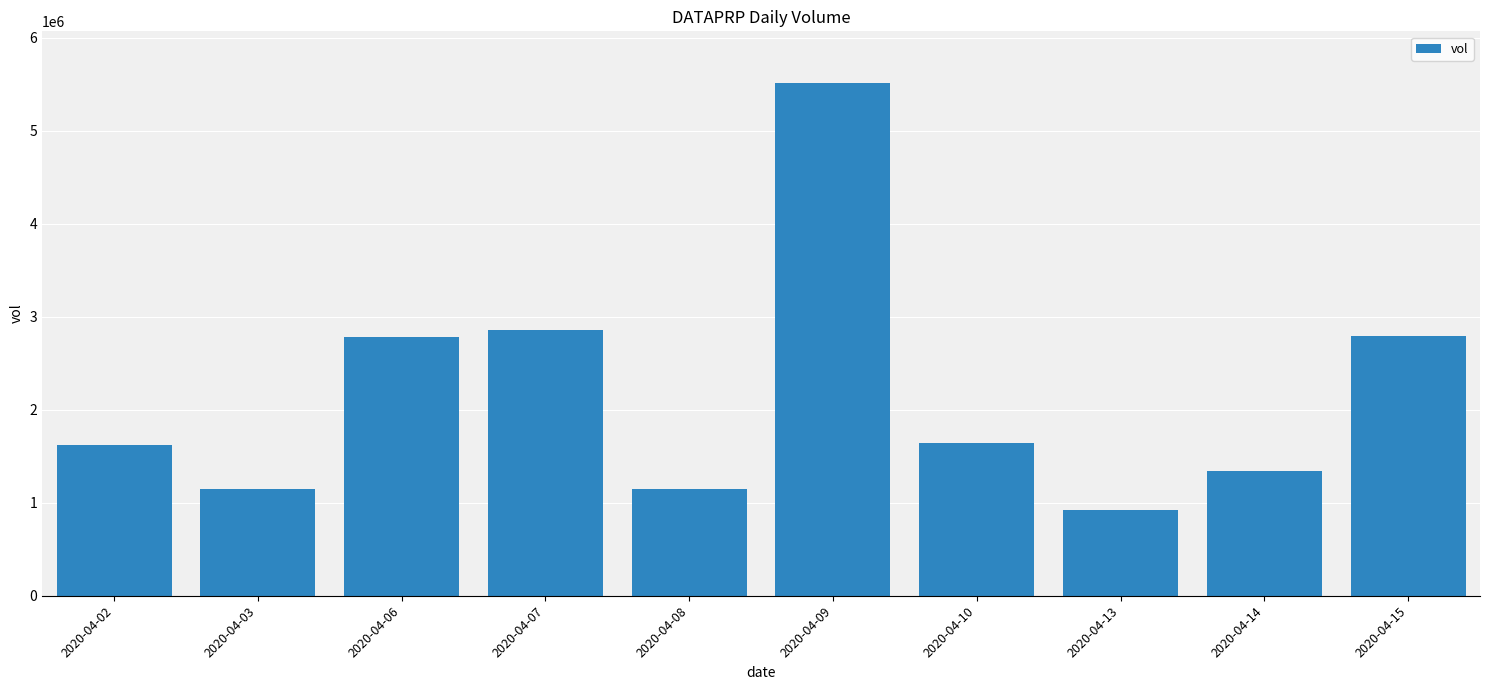

What is the sum of all values?

21778300